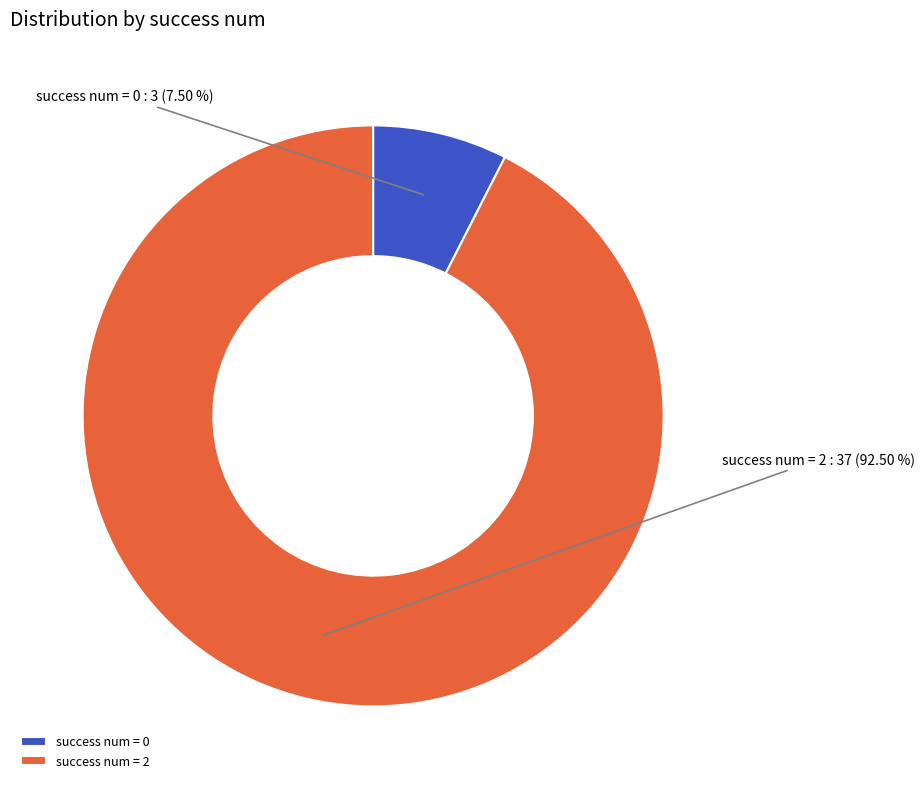

Is there a majority slice in this chart?

Yes